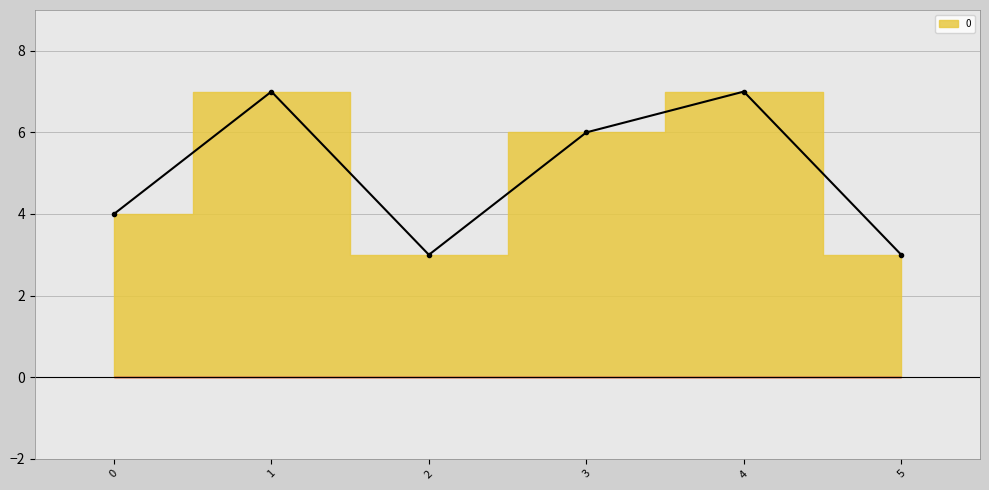

Where does the data first go above 6?

1